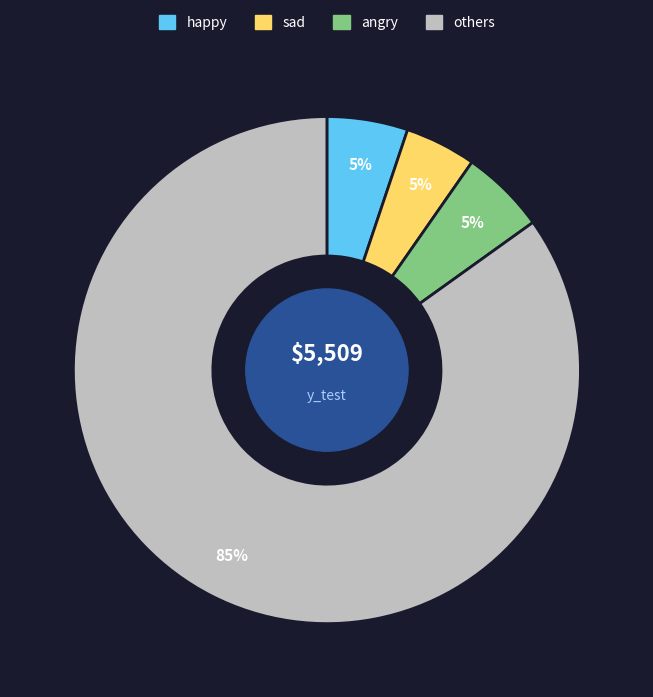

Which has a higher value, happy or others?

others